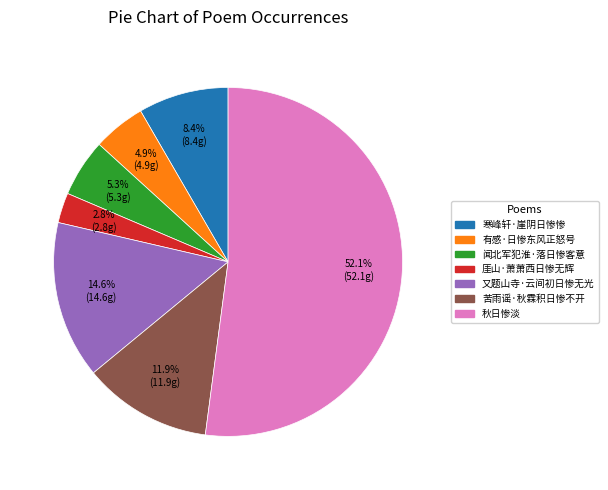

What is the largest slice in the pie chart?

秋日惨淡